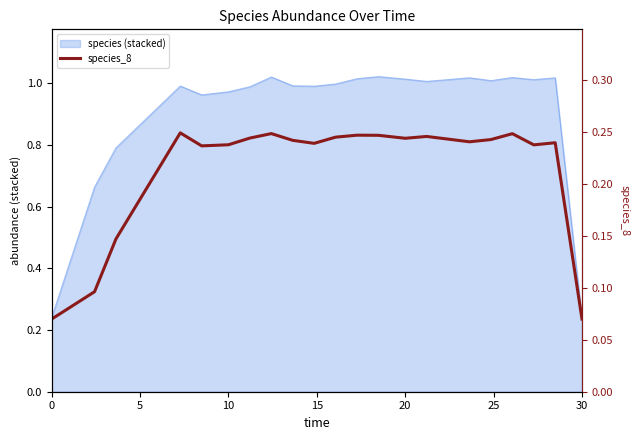

What is the average value?

0.2